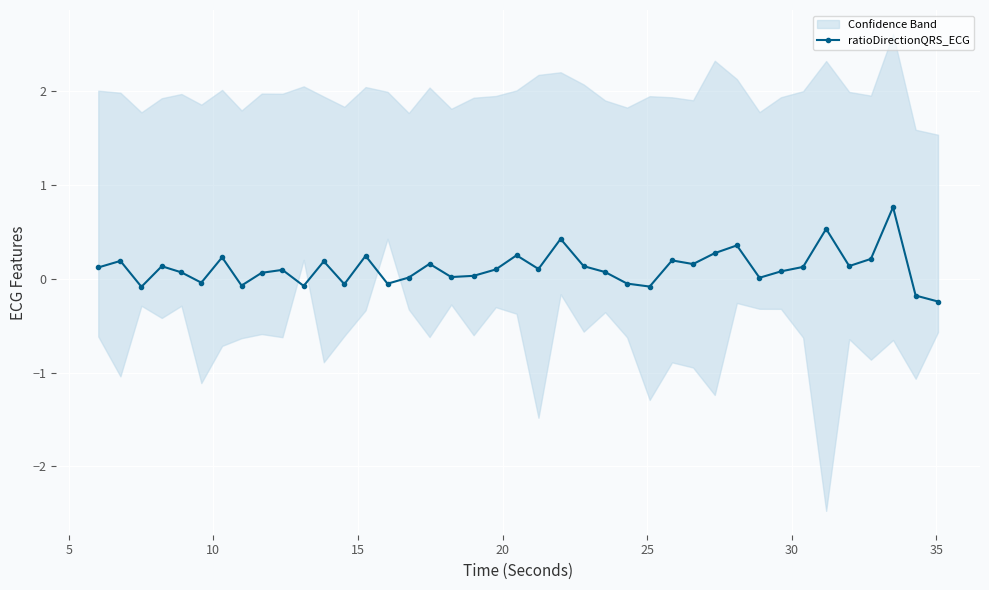

How many data points are above 0?

30